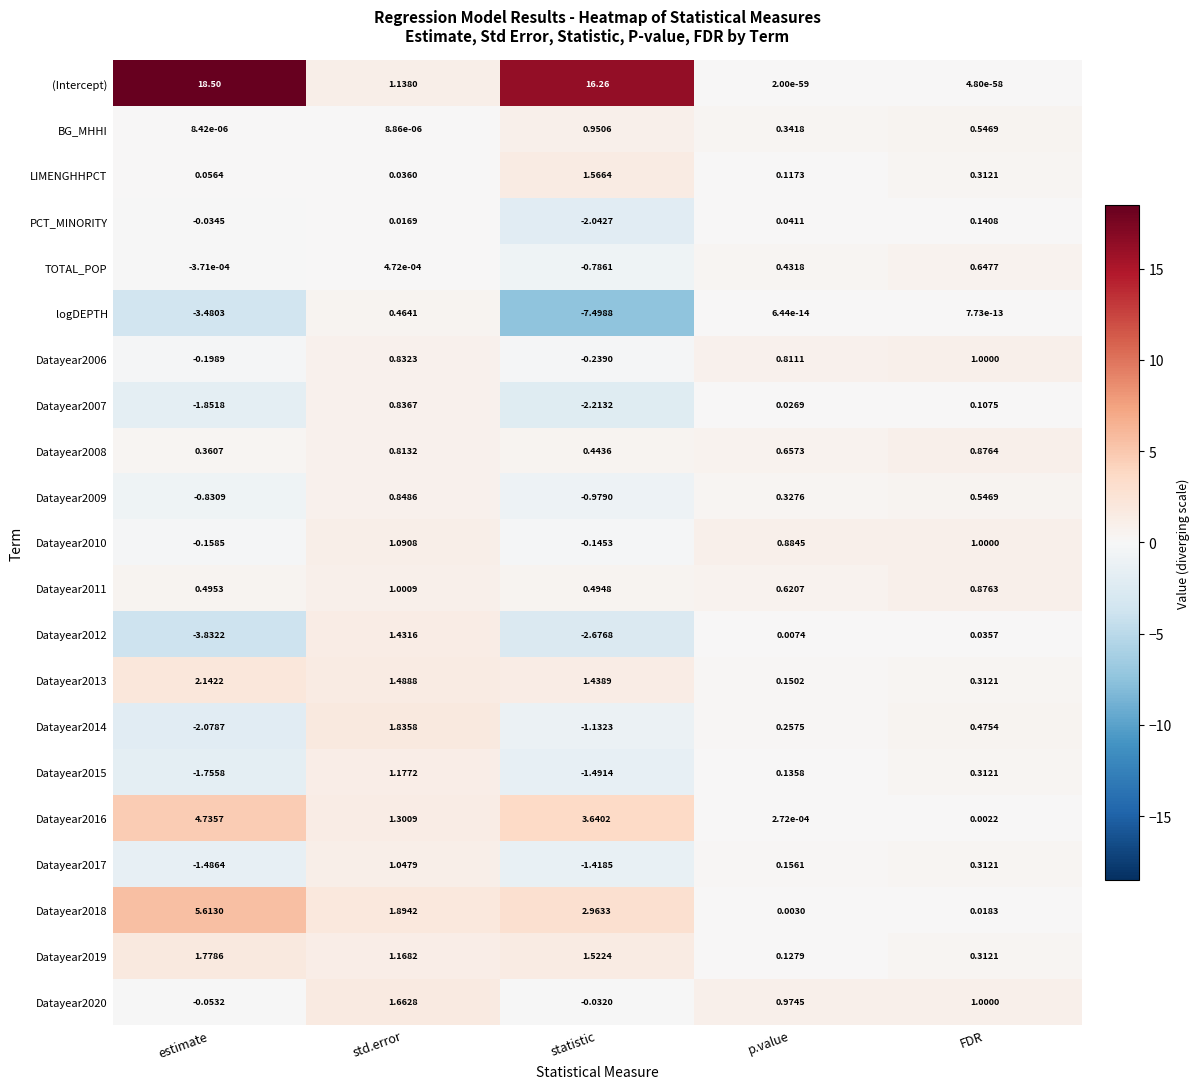

At which label does Datayear2014 reach its peak?

std.error